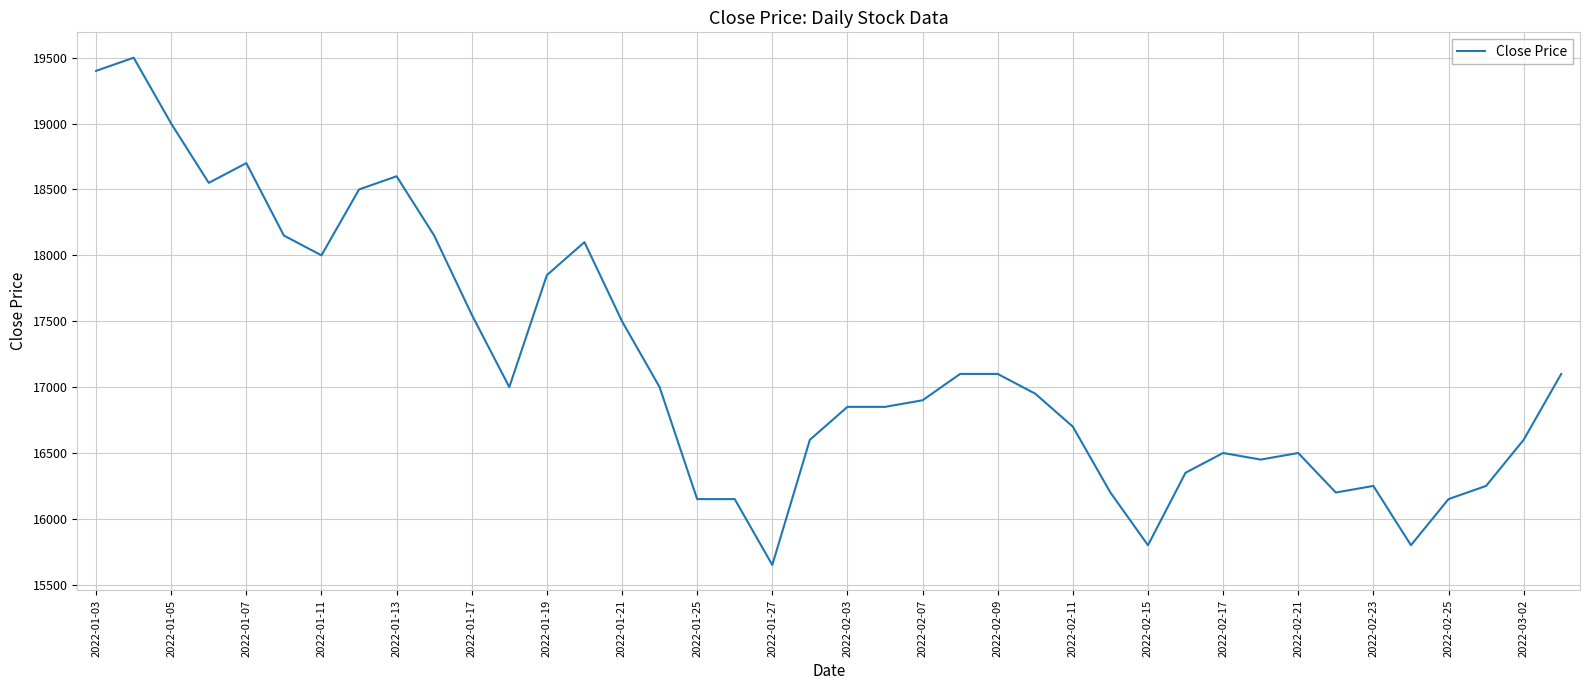

What is the minimum value shown in the chart?

15650